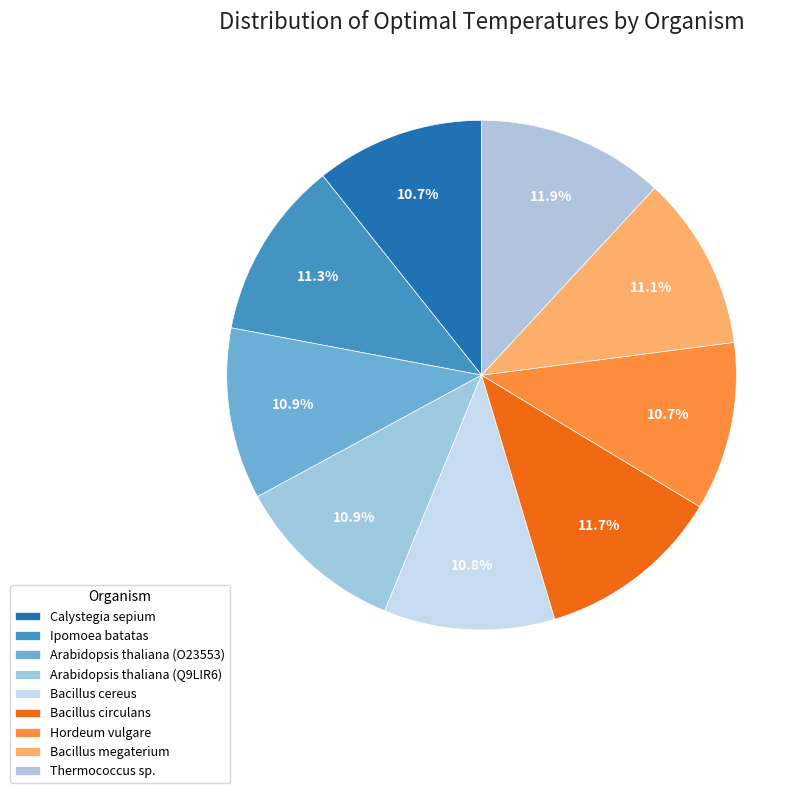

True or false: Bacillus megaterium accounts for 11% of the total.

True